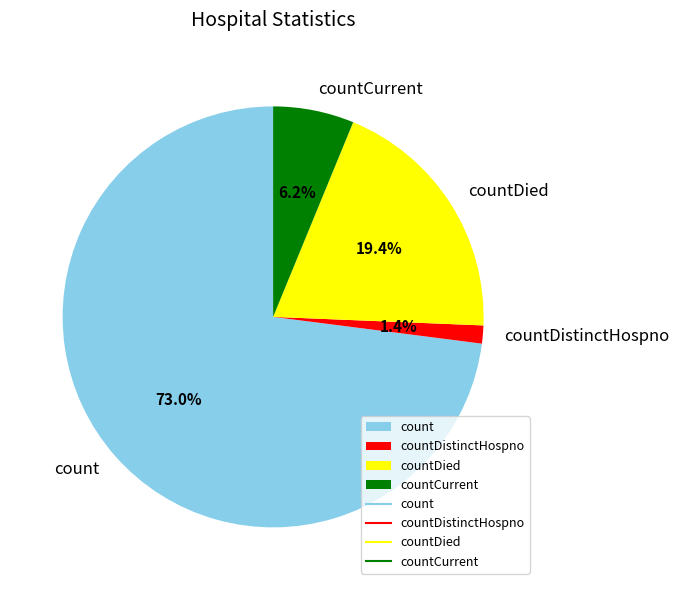

Is it true that count is 73% of the pie?

True